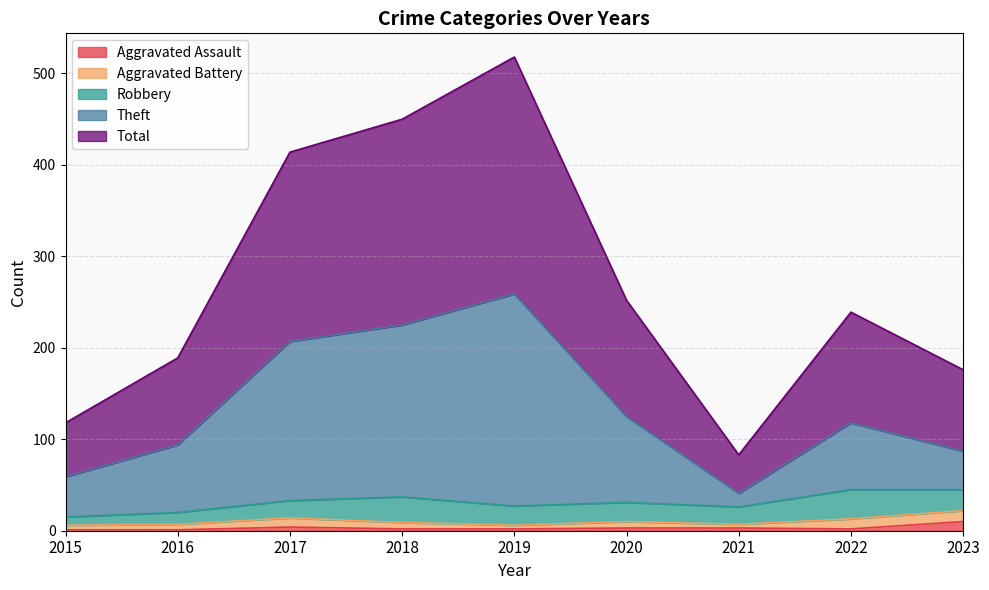

How many values in the Aggravated Assault series are below 2?

2